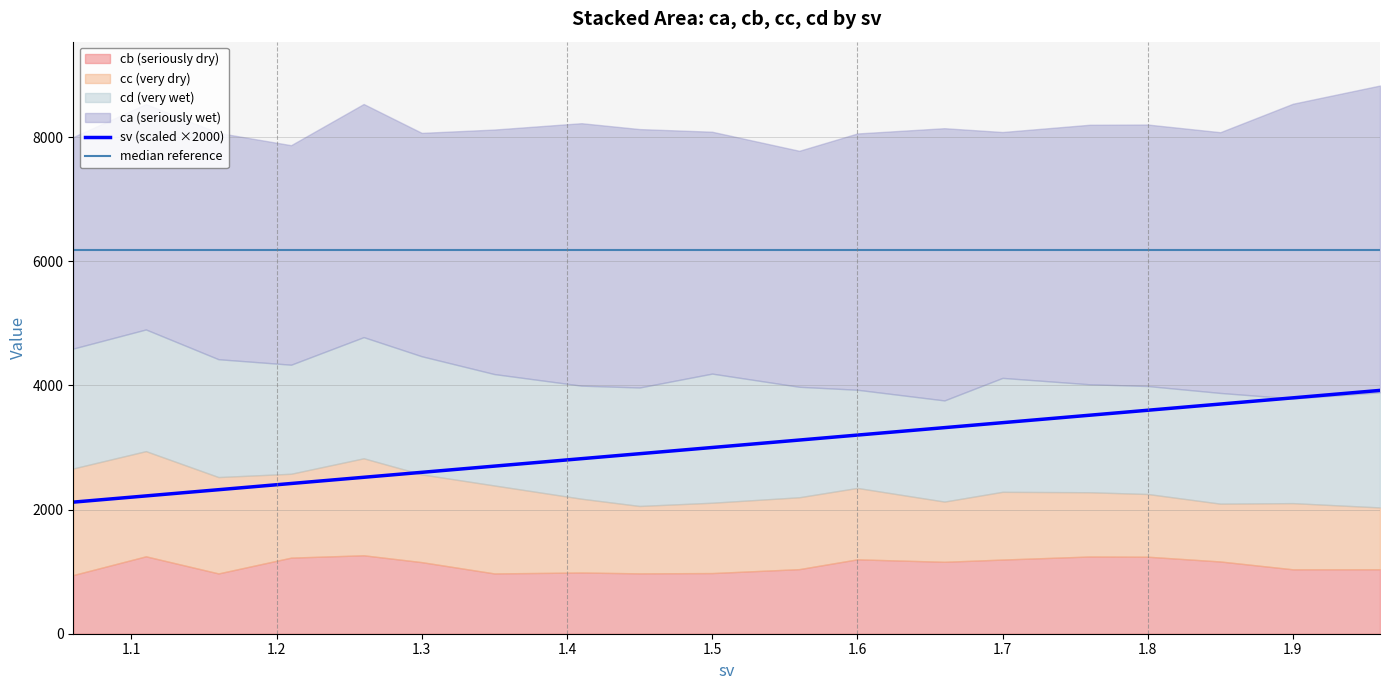

Reading left to right, what are all the values shown in this chart?

ca: 1.06=3407.4	1.11=3631.6	1.16=3645.3	1.21=3536.2	1.26=3755.6	1.3=3598.3	1.35=3939.0	1.41=4227.9	1.45=4163.1	1.5=3896.3	1.56=3801.6	1.6=4128.4	1.66=4385.4	1.7=3960.8	1.76=4180.8	1.8=4212.3	1.85=4200.2	1.9=4748.6	1.96=4941.3
cb: 1.06=945.4	1.11=1247.2	1.16=971.4	1.21=1225.9	1.26=1263.8	1.3=1153.4	1.35=971.4	1.41=986.3	1.45=972.5	1.5=977.3	1.56=1040.6	1.6=1198.6	1.66=1158.7	1.7=1194.9	1.76=1244.2	1.8=1240.7	1.85=1164.0	1.9=1037.9	1.96=1038.5
cc: 1.06=1717.1	1.11=1694.1	1.16=1552.3	1.21=1351.1	1.26=1562.3	1.3=1413.4	1.35=1416.9	1.41=1188.7	1.45=1085.6	1.5=1132.9	1.56=1157.7	1.6=1150.0	1.66=970.0	1.7=1091.2	1.76=1034.8	1.8=1010.3	1.85=931.5	1.9=1065.9	1.96=996.0
cd: 1.06=1931.9	1.11=1960.6	1.16=1898.8	1.21=1757.0	1.26=1952.2	1.3=1903.3	1.35=1794.9	1.41=1821.5	1.45=1908.7	1.5=2080.5	1.56=1780.0	1.6=1581.9	1.66=1629.8	1.7=1835.5	1.76=1739.5	1.8=1739.6	1.85=1783.7	1.9=1685.6	1.96=1855.7
sv: 1.06=1.1	1.11=1.1	1.16=1.2	1.21=1.2	1.26=1.3	1.3=1.3	1.35=1.4	1.41=1.4	1.45=1.4	1.5=1.5	1.56=1.6	1.6=1.6	1.66=1.7	1.7=1.7	1.76=1.8	1.8=1.8	1.85=1.9	1.9=1.9	1.96=2.0